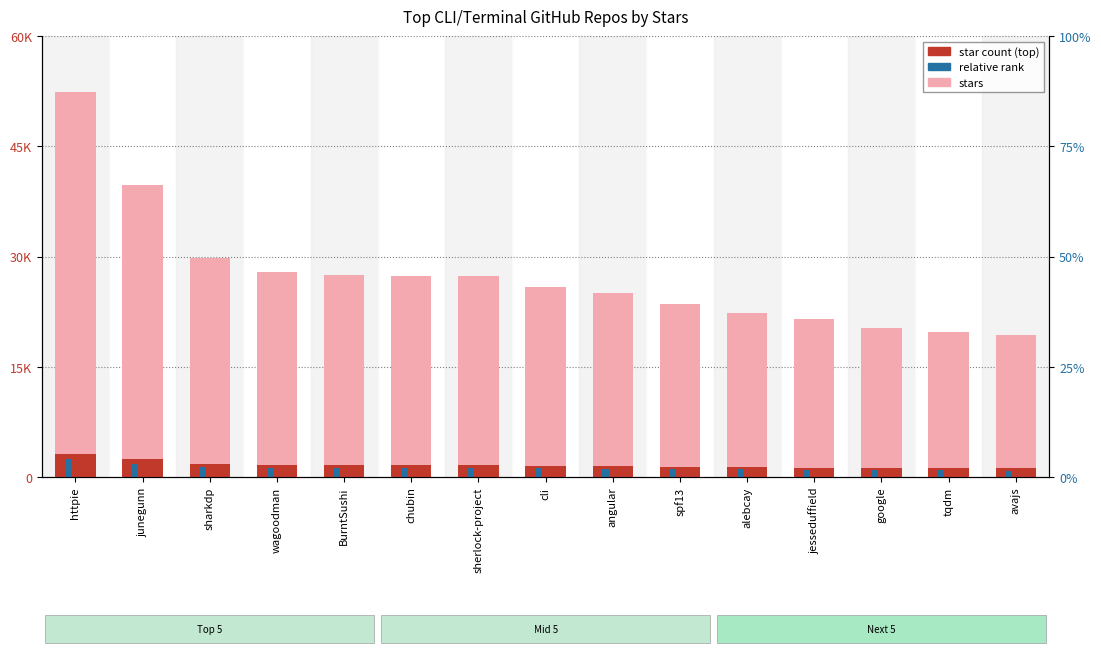

What is the ratio of the value at alebcay to the value at jesseduffield?

1.0